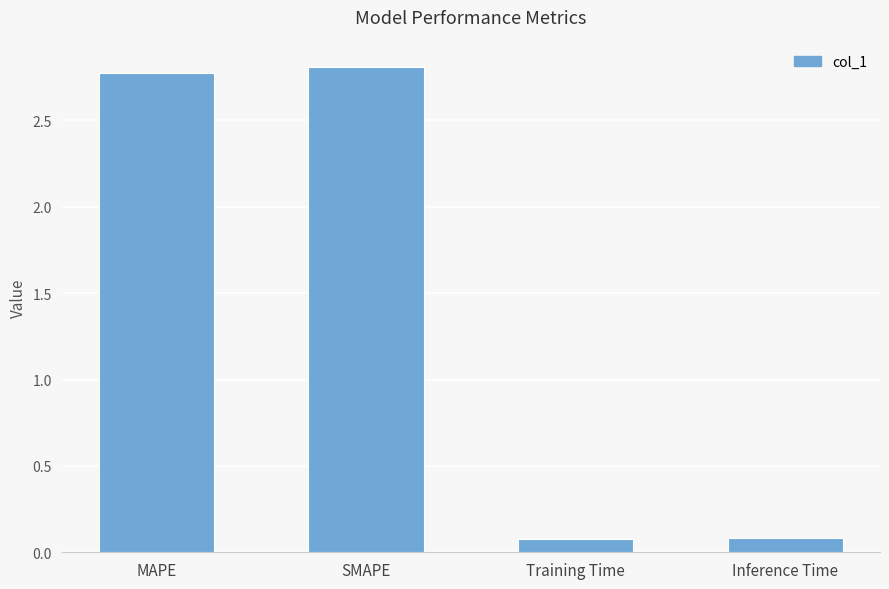

What is the value of the 1st bar from the left?

2.8